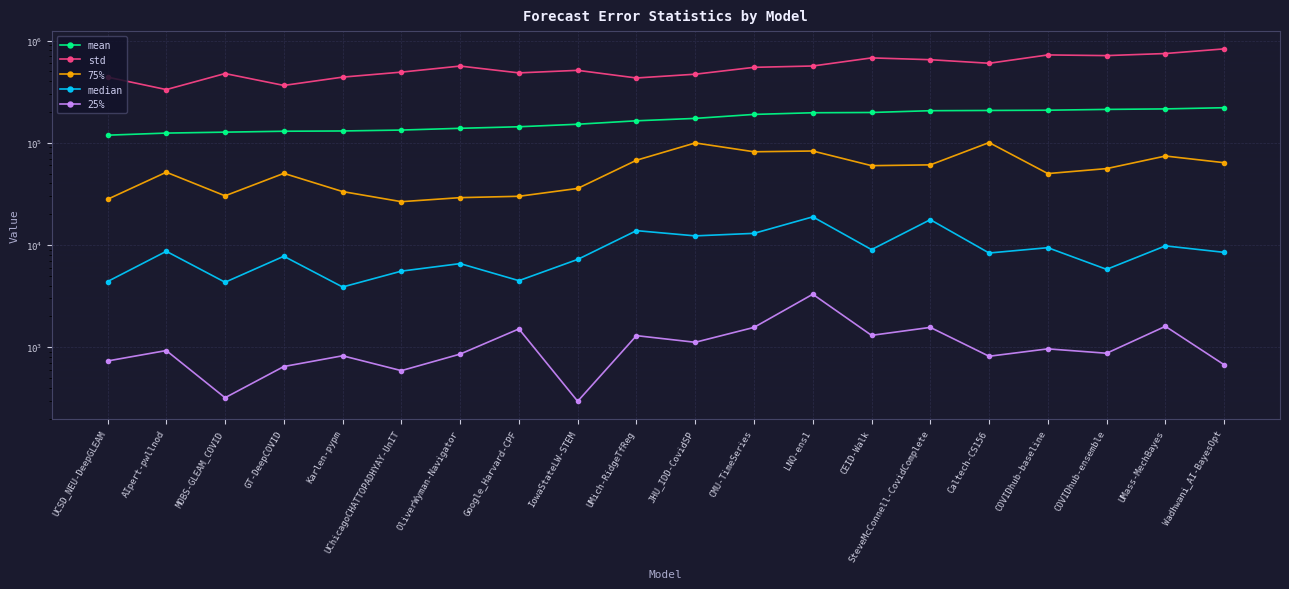

What is the minimum value for mean?

118655.3